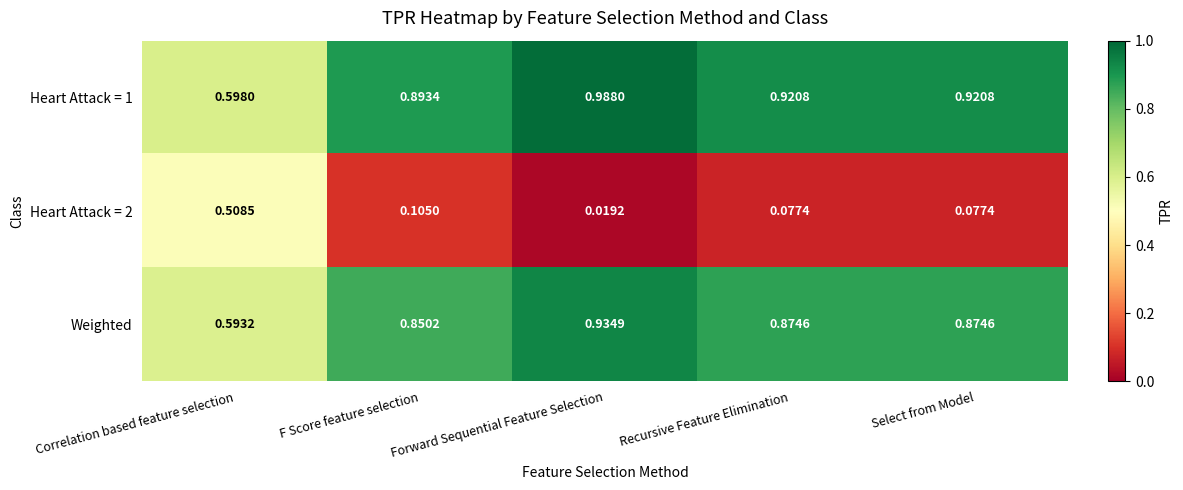

At which label is Heart Attack = 1 closest to 0?

Correlation based feature selection